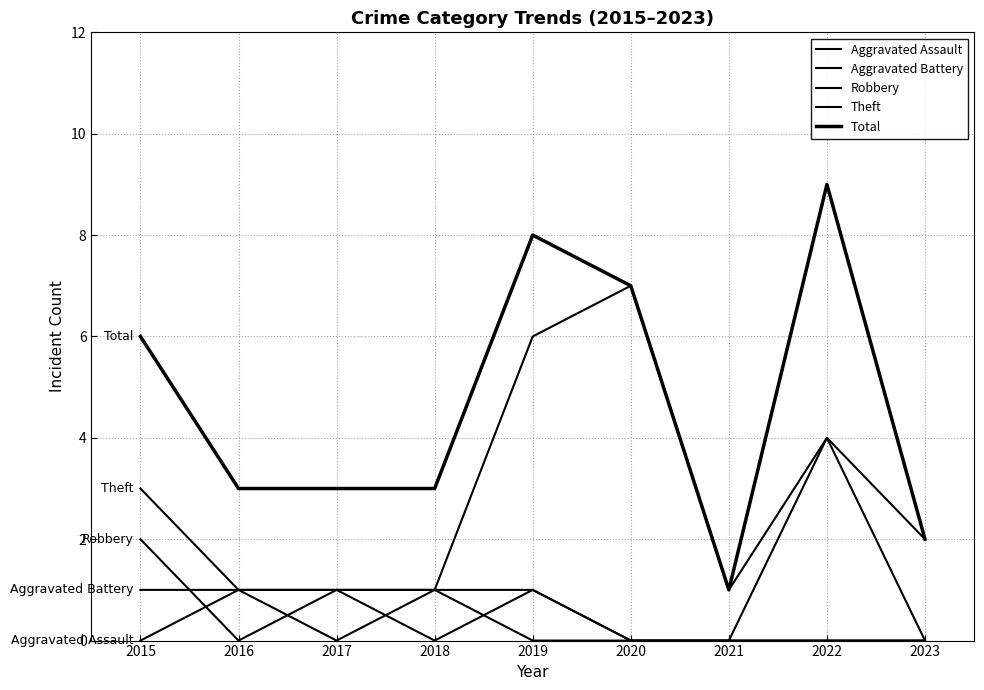

Rank the categories by Robbery value from highest to lowest.

2022, 2015, 2023, 2017, 2018, 2019, 2016, 2020, 2021